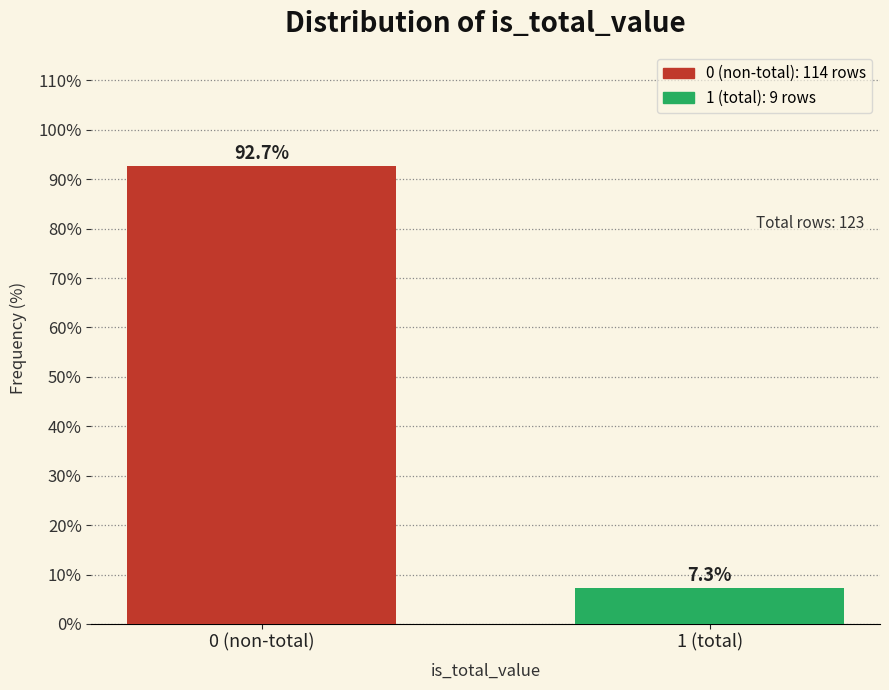

Reading right to left, transcribe all the data shown in this chart.

1 (total)=7.3	0 (non-total)=92.7